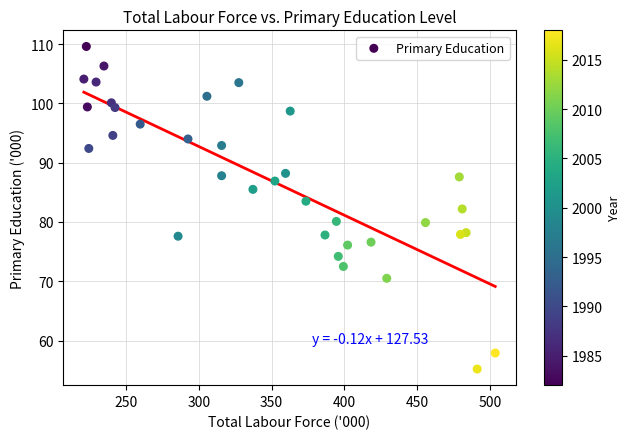

What is the range of X values (max minus min)?

282.5